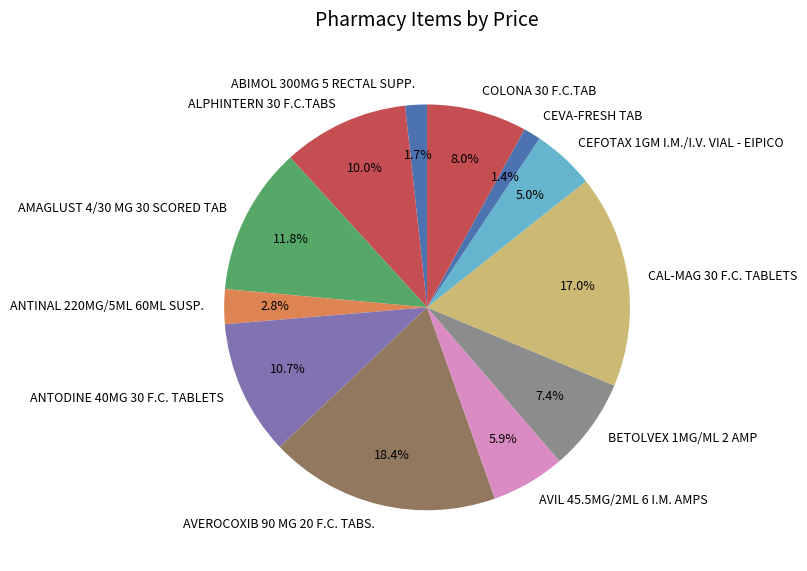

What is the largest slice in the pie chart?

AVEROCOXIB 90 MG 20 F.C. TABS.